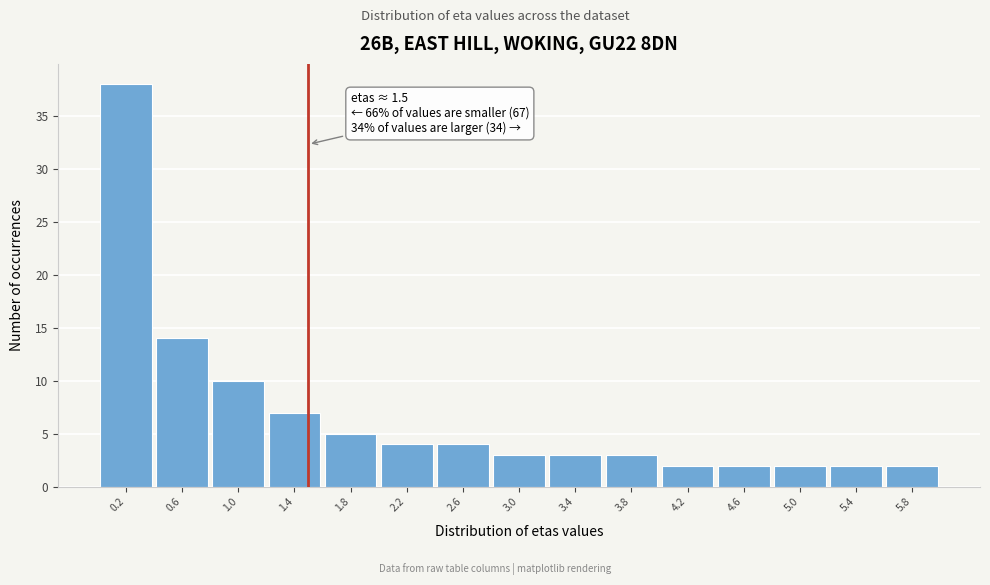

Which range on the x-axis has the tallest bar?

0.0 to 0.4